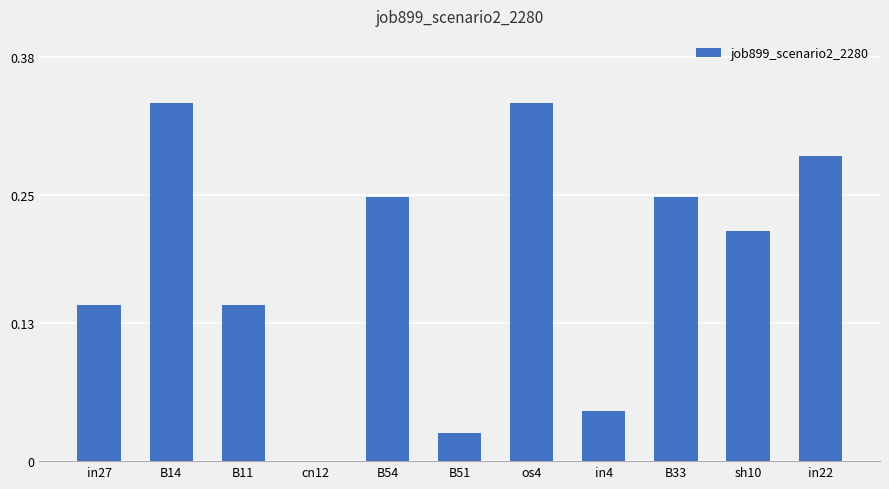

Which has a higher value, cn12 or in22?

in22